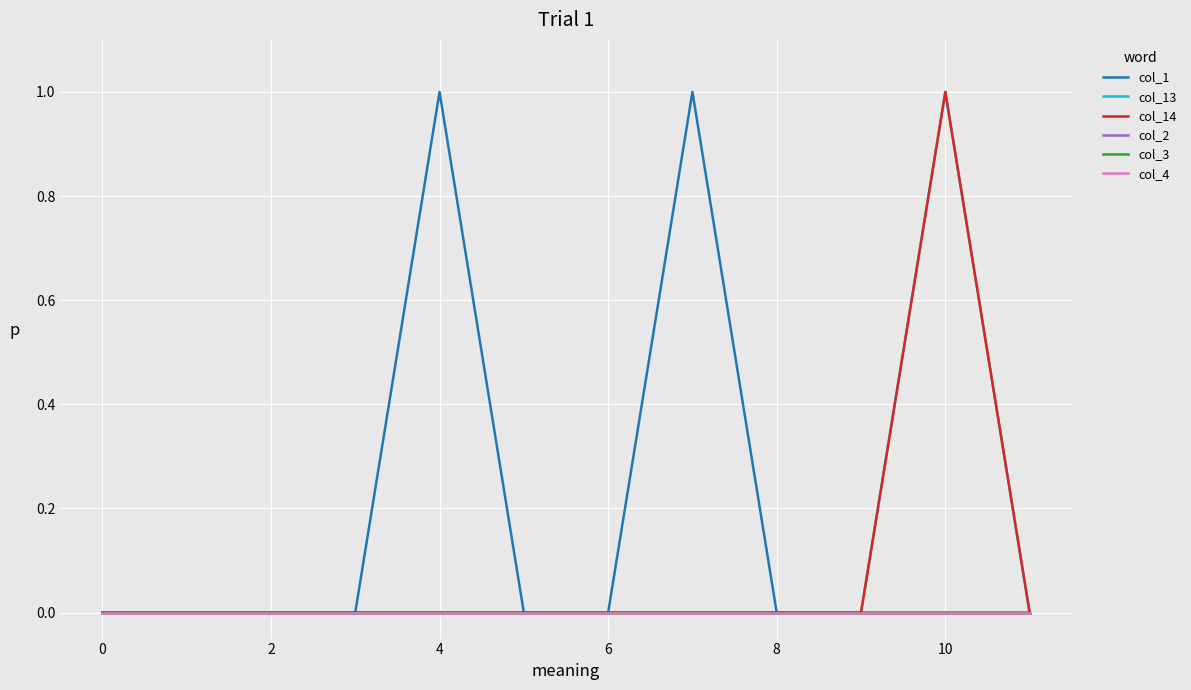

Does the chart display data point markers on the line(s)?

No